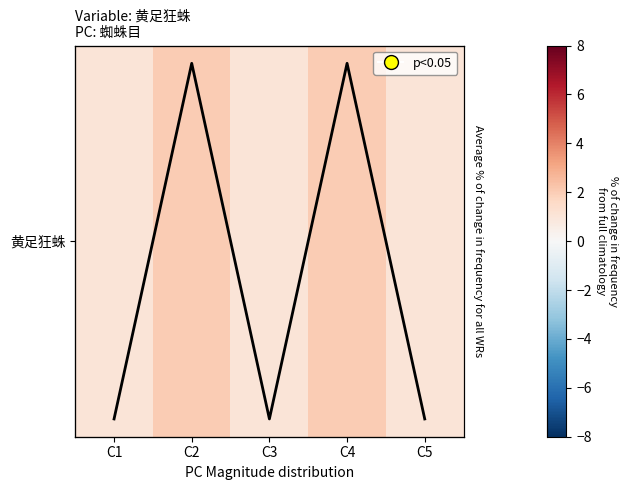

Which series has the widest spread of values?

黄足狂蛛